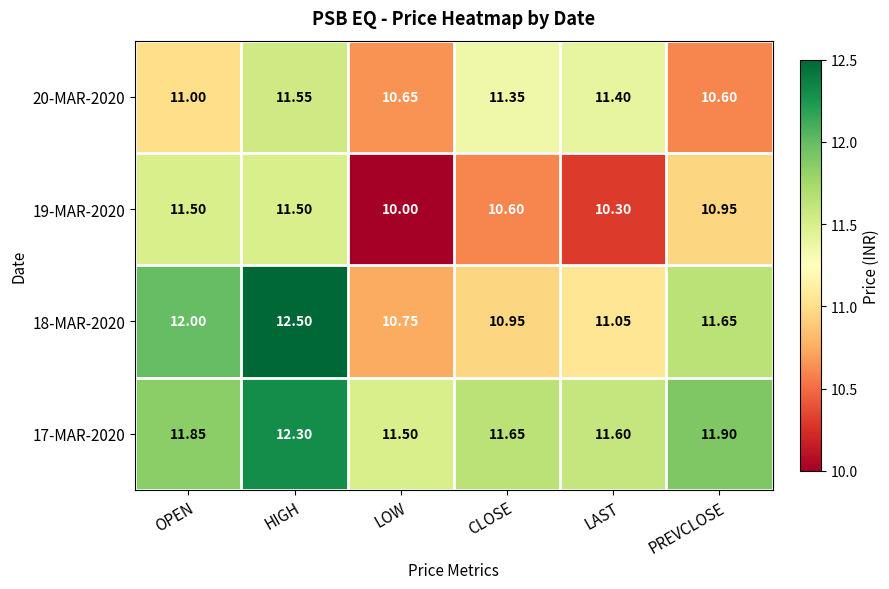

At which category is the sum across all series the highest?

HIGH